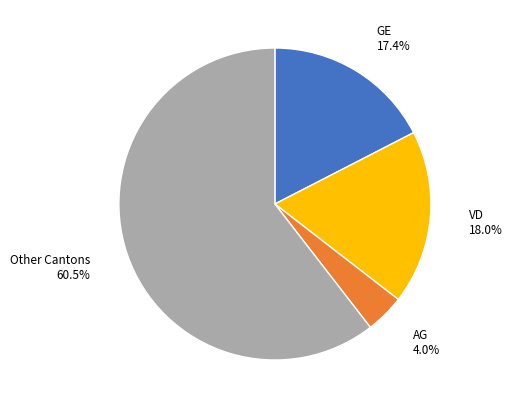

Is there any slice that represents more than half of the pie?

Yes